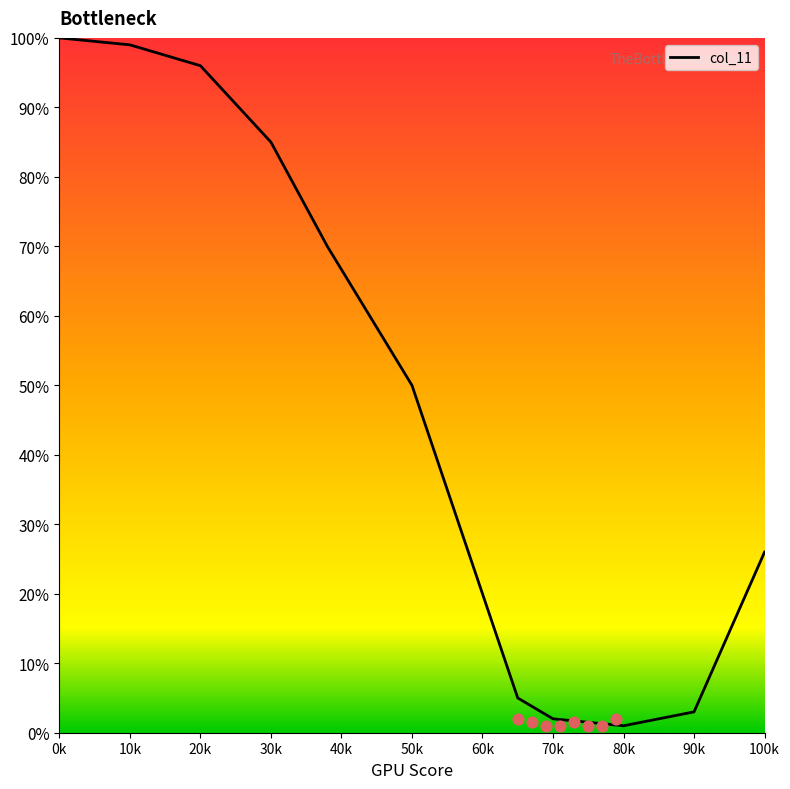

What is the ratio of the value at 50k to the value at 10k?

0.5